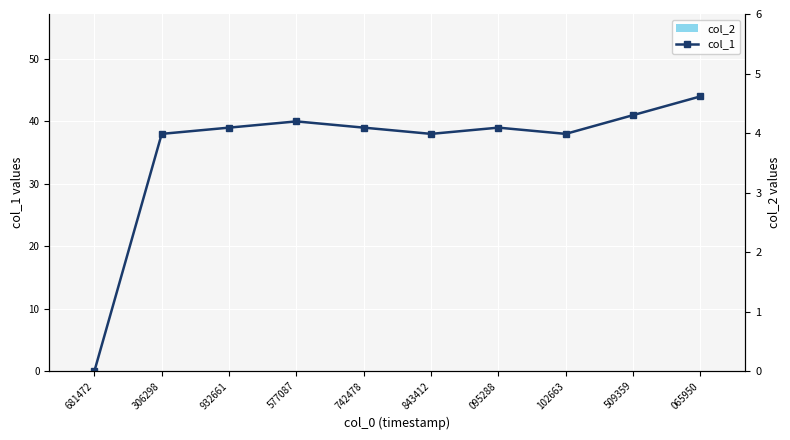

Count the number of categories in the chart.

10